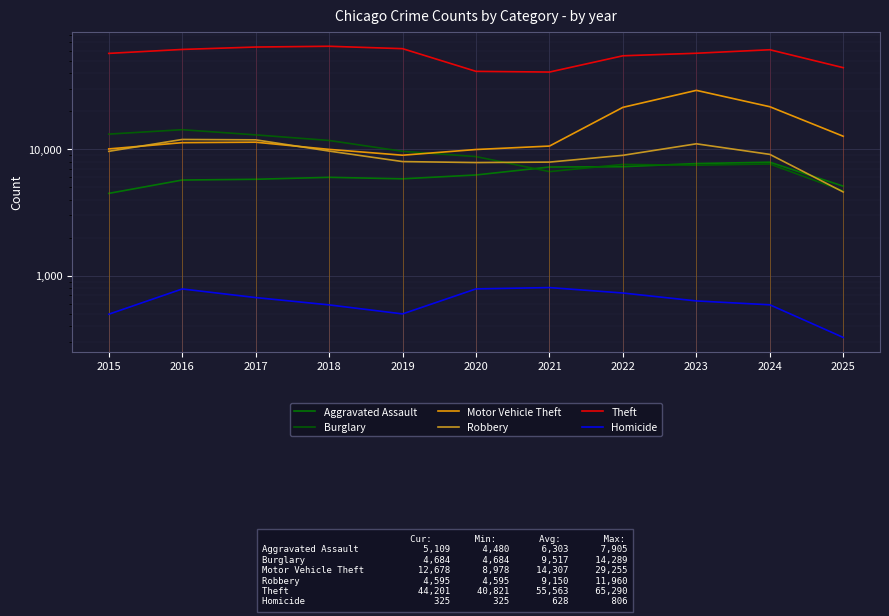

How many data points in Burglary are above 8758?

5